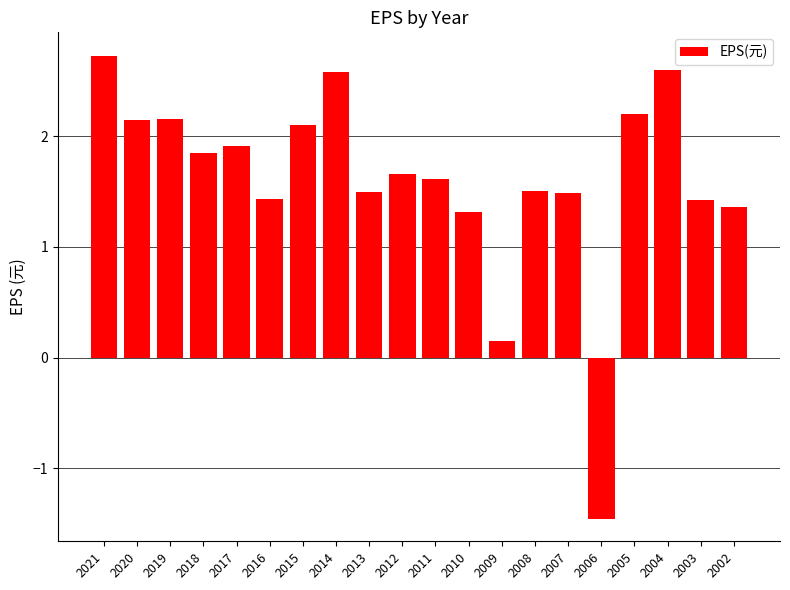

What is the value of the 10th bar from the left?

1.7